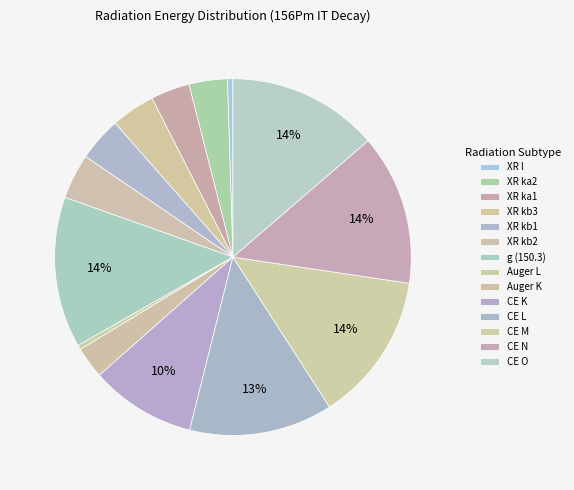

What percentage do CE M and XR kb3 together represent?

17.5%